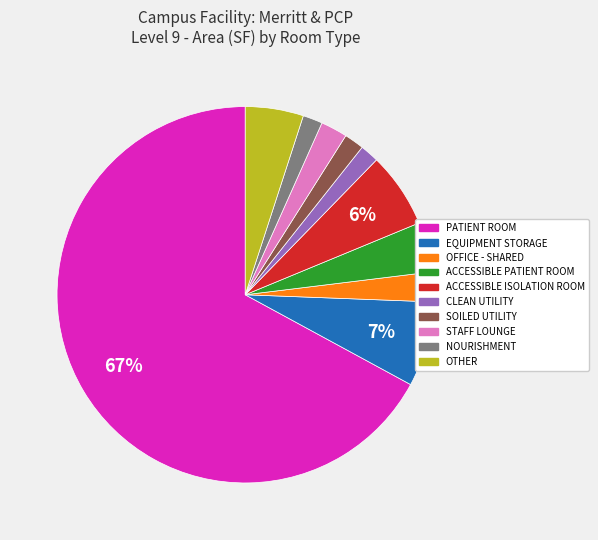

What percentage is the CLEAN UTILITY slice, to the nearest percent?

2%